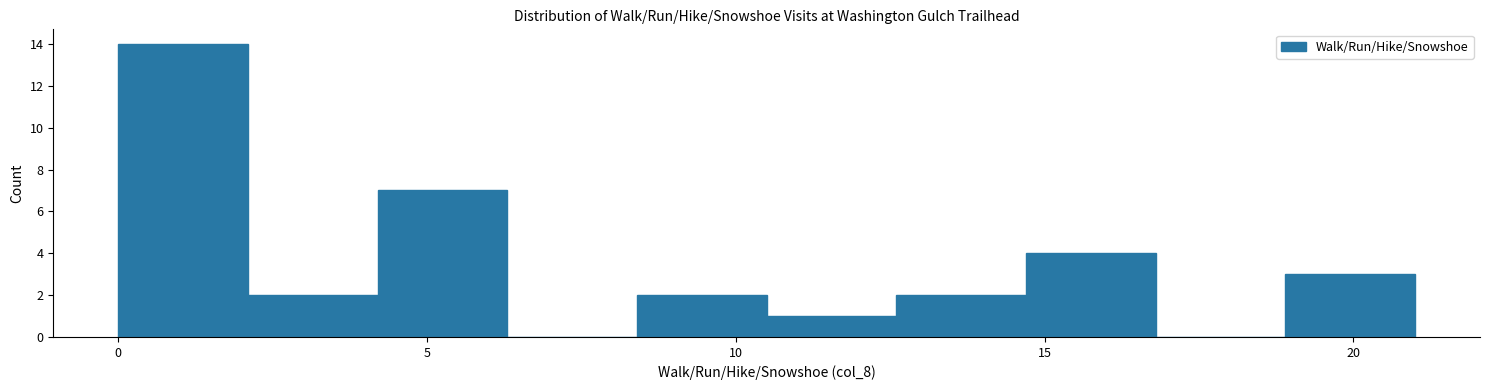

Reading left to right, transcribe this chart: for each bar, give the range it covers on the x-axis and its height. Neither the bar edges nor the heights are printed on the chart, so give them approximately, as read against the axes.

0.0 to 2.1: 14
2.1 to 4.2: 2
4.2 to 6.3: 7
6.3 to 8.4: 0
8.4 to 10.5: 2
10.5 to 12.6: 1
12.6 to 14.7: 2
14.7 to 16.8: 4
16.8 to 18.9: 0
18.9 to 21.0: 3